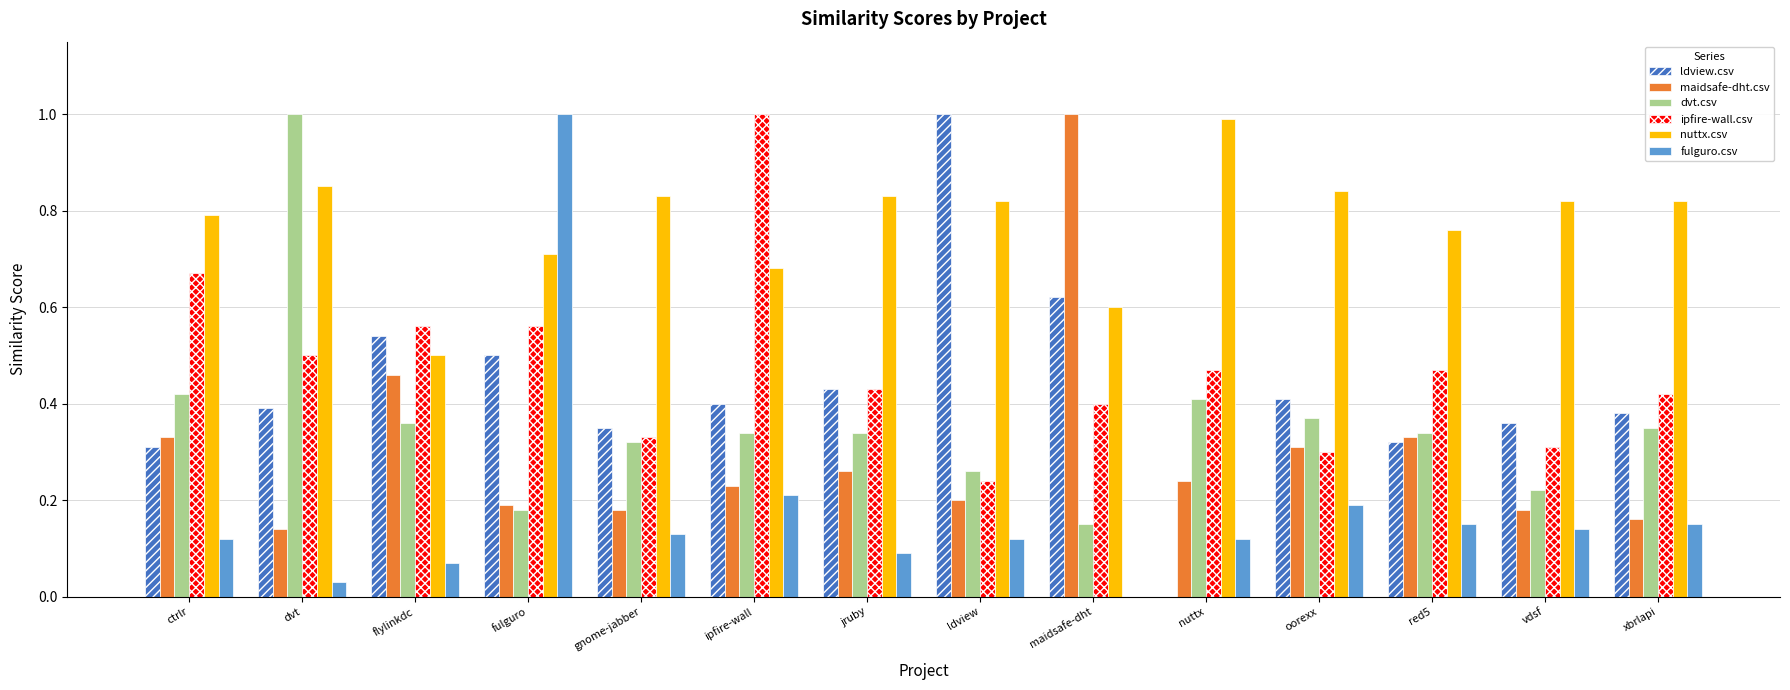

Which series changed the most between flylinkdc and vdsf?

nuttx.csv